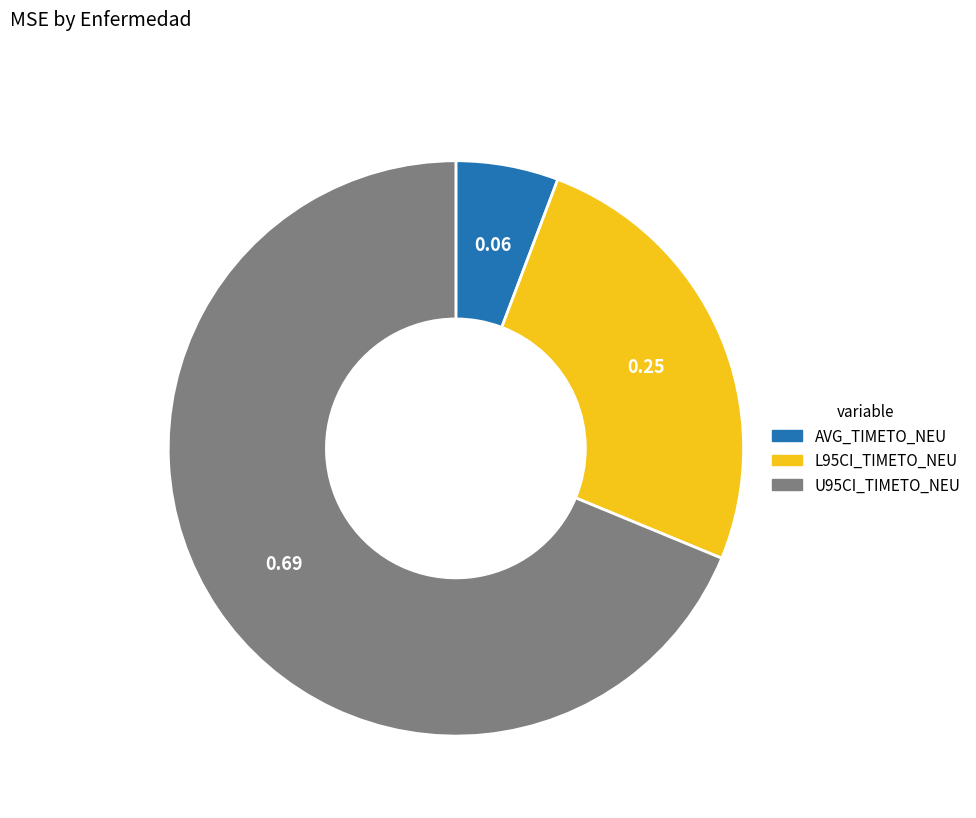

Does U95CI_TIMETO_NEU represent more than half of the total?

Yes